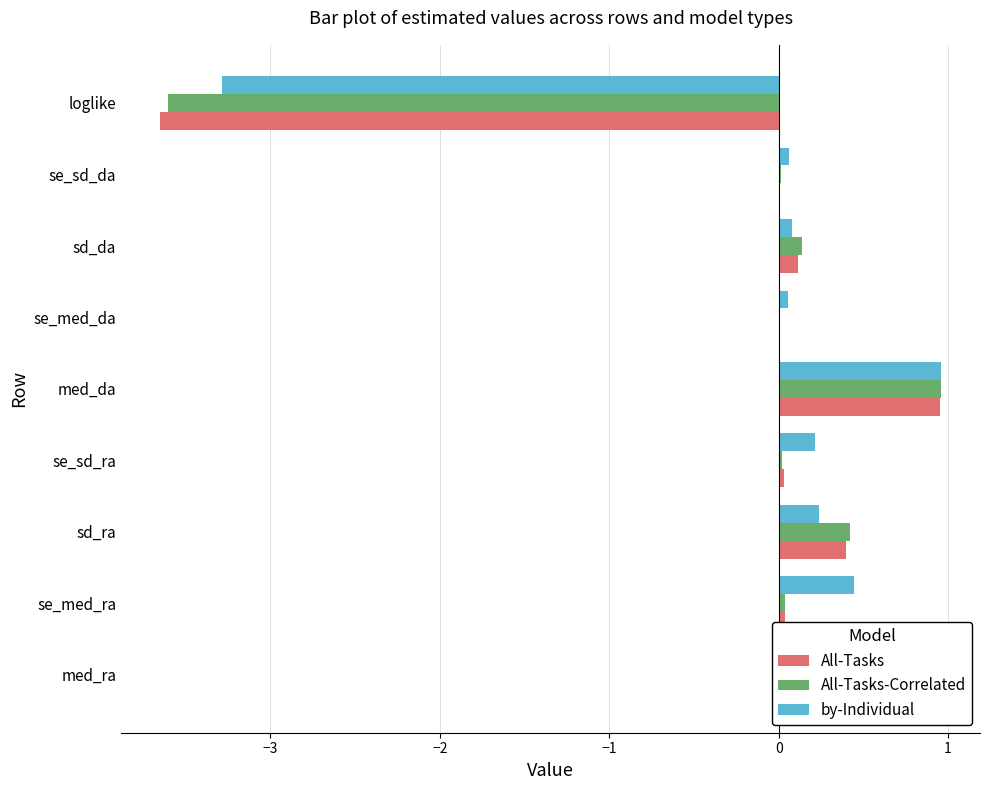

What is the sum of all by-Individual values?

-1.1